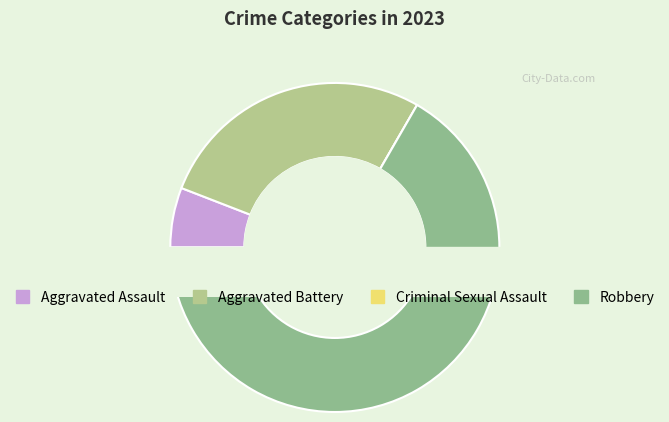

How many slices are in this pie chart?

4